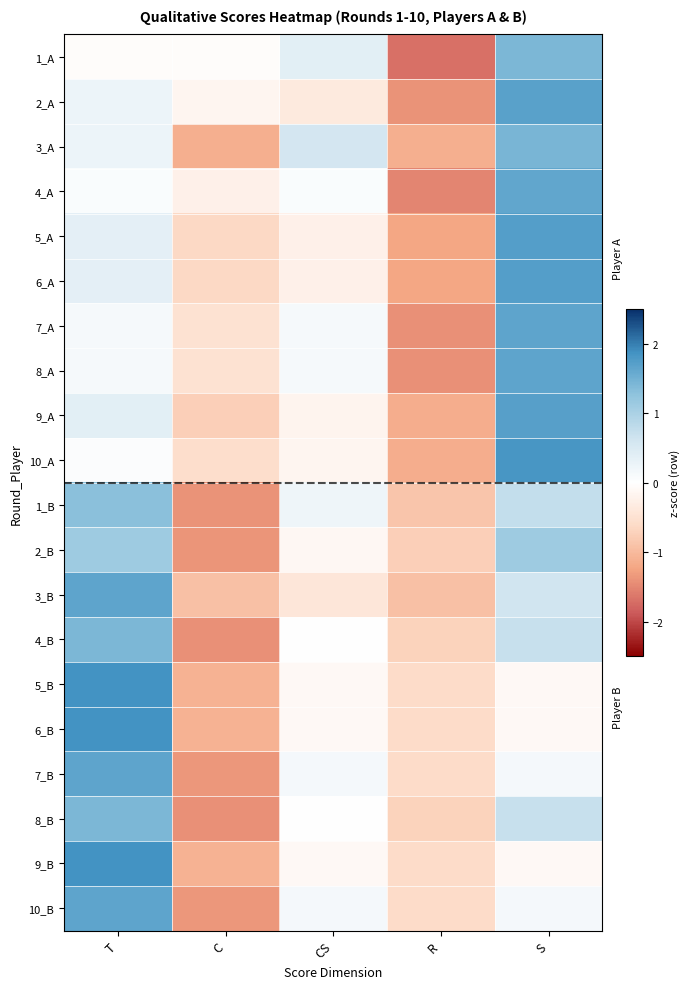

At which category is the sum across all series the highest?

S